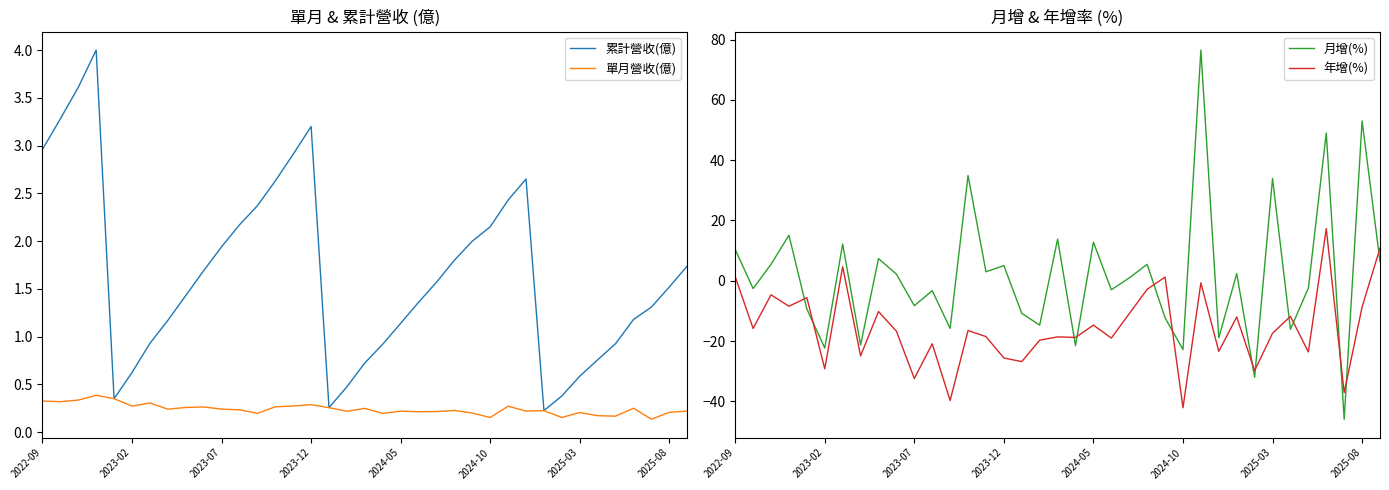

What are all the series names shown in the legend?

累計營收(億), 單月營收(億), 月增(%), 年增(%)